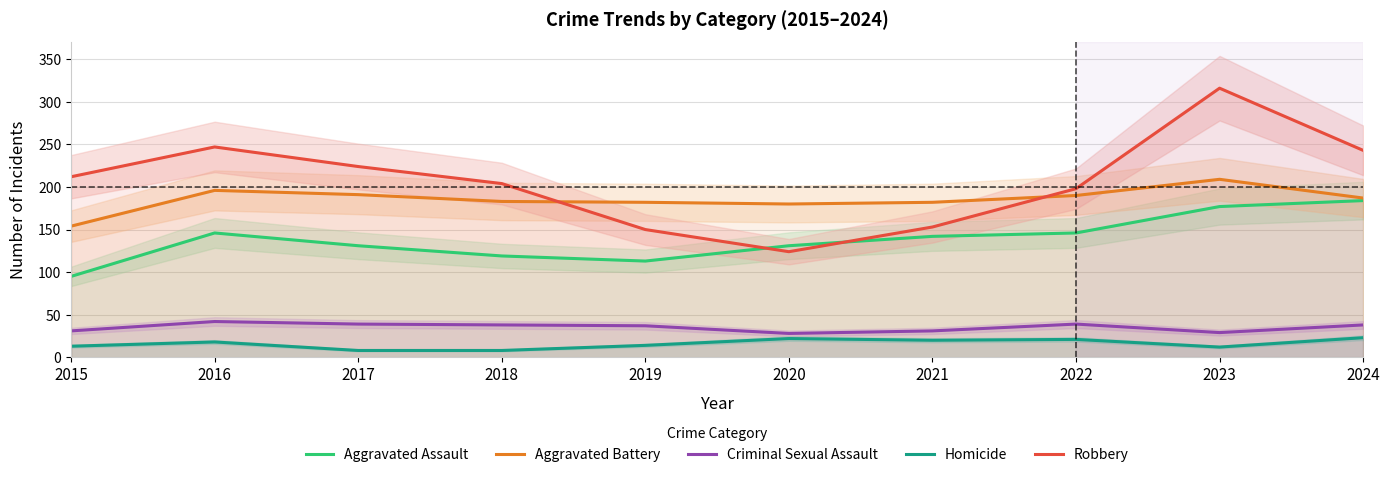

What is the sum of the Robbery values at 2023 and 2018?

520